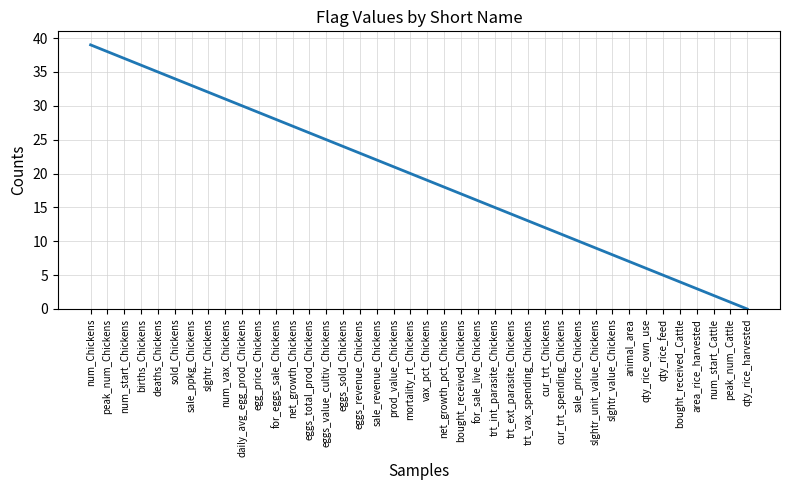

What is the change in value from sold_Chickens to eggs_sold_Chickens?

-10